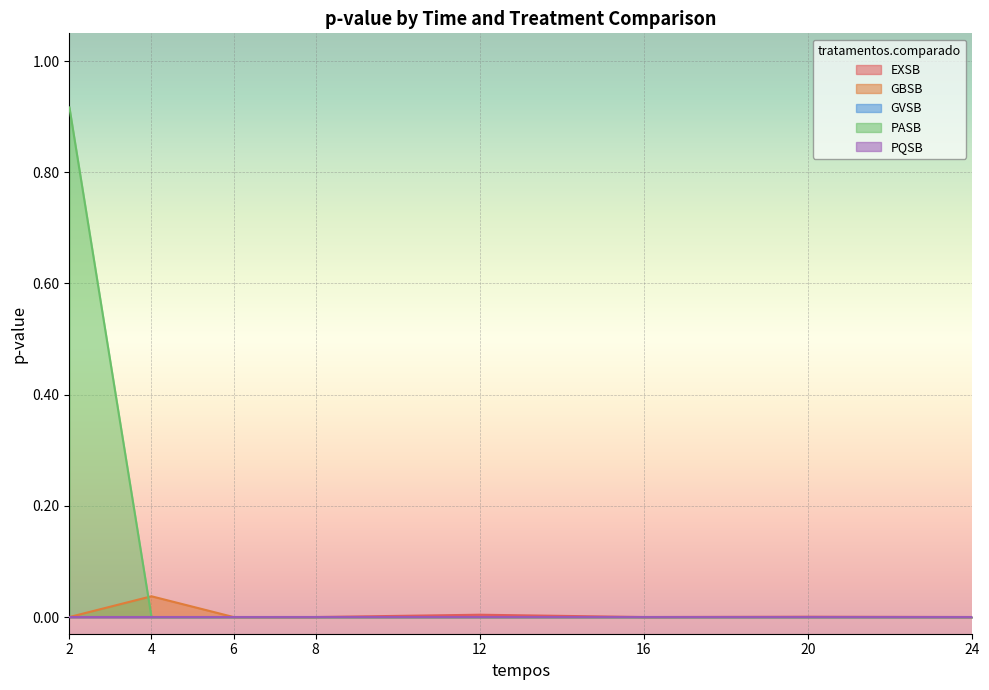

Where is the first local minimum for PASB?

8